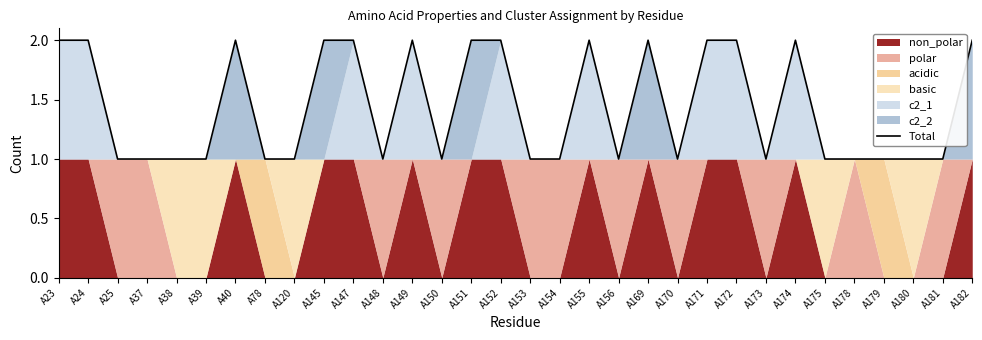

Read the value at A153.

1